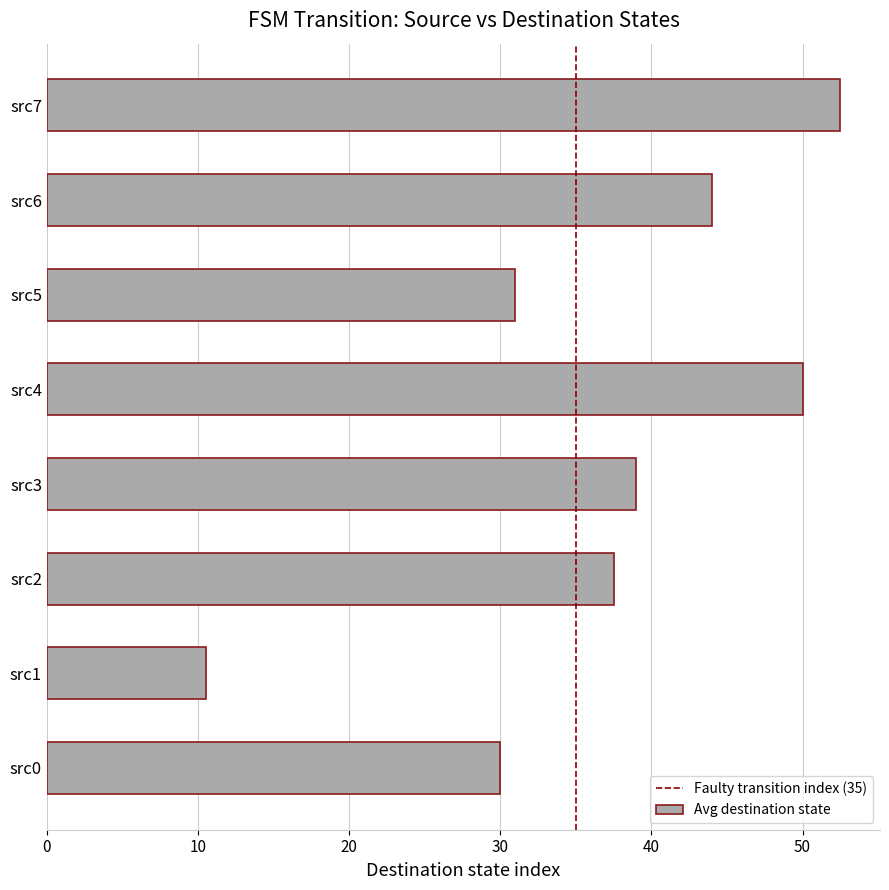

What is the approximate value at src4?

50.0